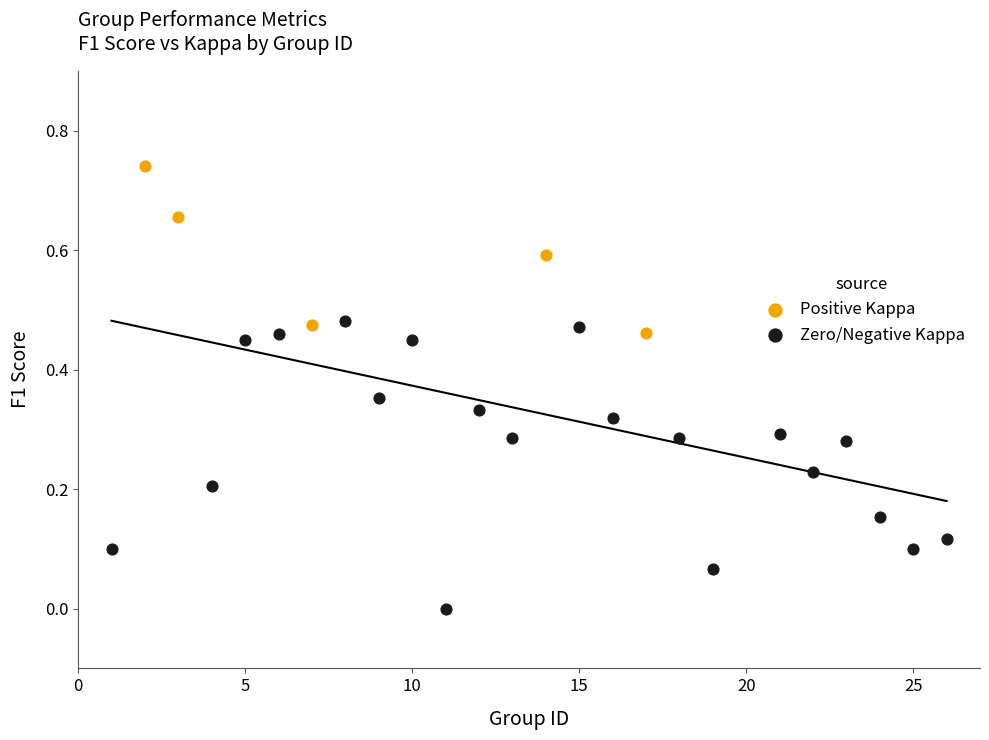

Which series contains the highest Y value?

Positive Kappa